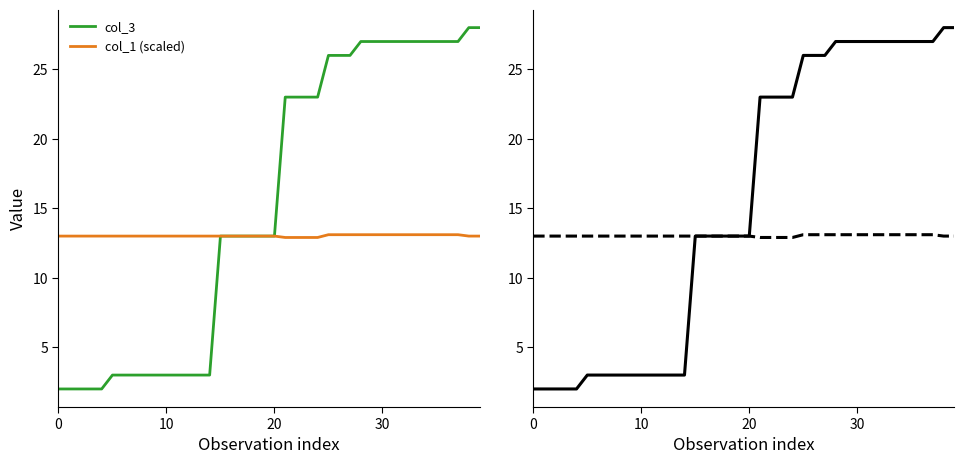

Reading left to right, what are all the values shown in this chart?

col_3: 2.0	2.0	2.0	2.0	2.0	3.0	3.0	3.0	3.0	3.0	3.0	3.0	3.0	3.0	3.0	13.0	13.0	13.0	13.0	13.0	13.0	23.0	23.0	23.0	23.0	26.0	26.0	26.0	27.0	27.0	27.0	27.0	27.0	27.0	27.0	27.0	27.0	27.0	28.0	28.0
col_1 (scaled): 13.0	13.0	13.0	13.0	13.0	13.0	13.0	13.0	13.0	13.0	13.0	13.0	13.0	13.0	13.0	13.0	13.0	13.0	13.0	13.0	13.0	12.9	12.9	12.9	12.9	13.1	13.1	13.1	13.1	13.1	13.1	13.1	13.1	13.1	13.1	13.1	13.1	13.1	13.0	13.0